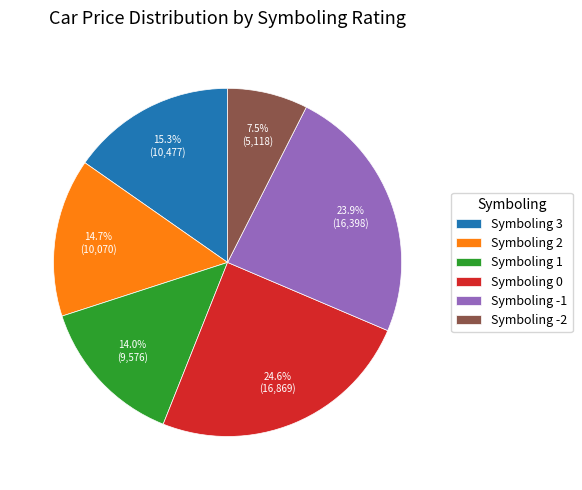

Does any single category account for the majority?

No